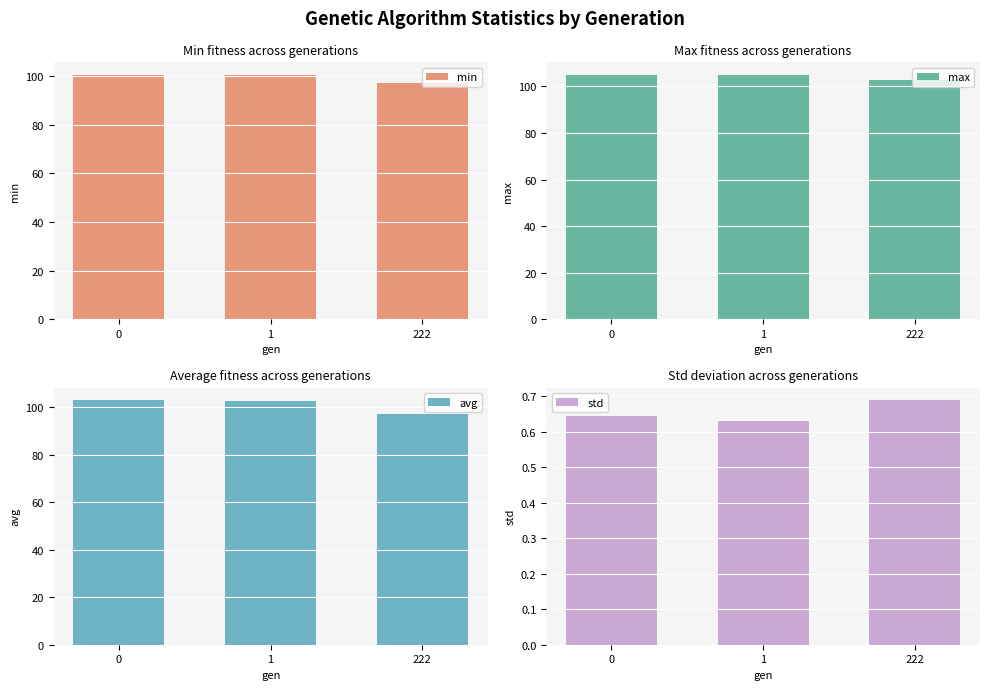

What is the difference between the highest and lowest values at 0?

104.5